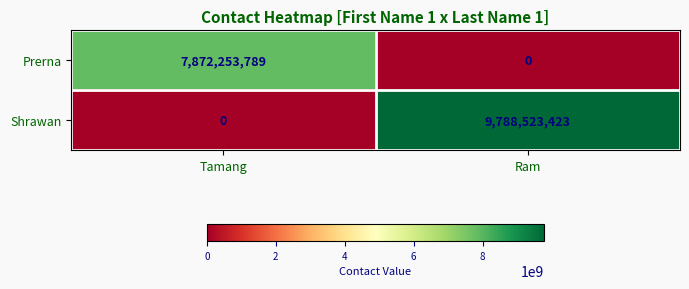

At which category is the sum across all series the highest?

Ram